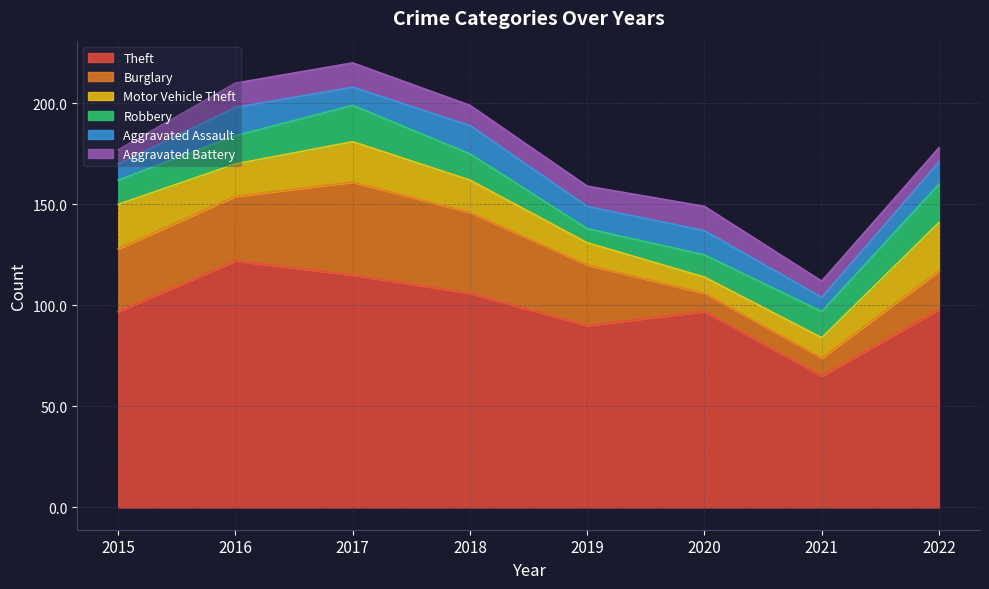

What is the difference between the second highest and second lowest values in the Aggravated Assault series?

6